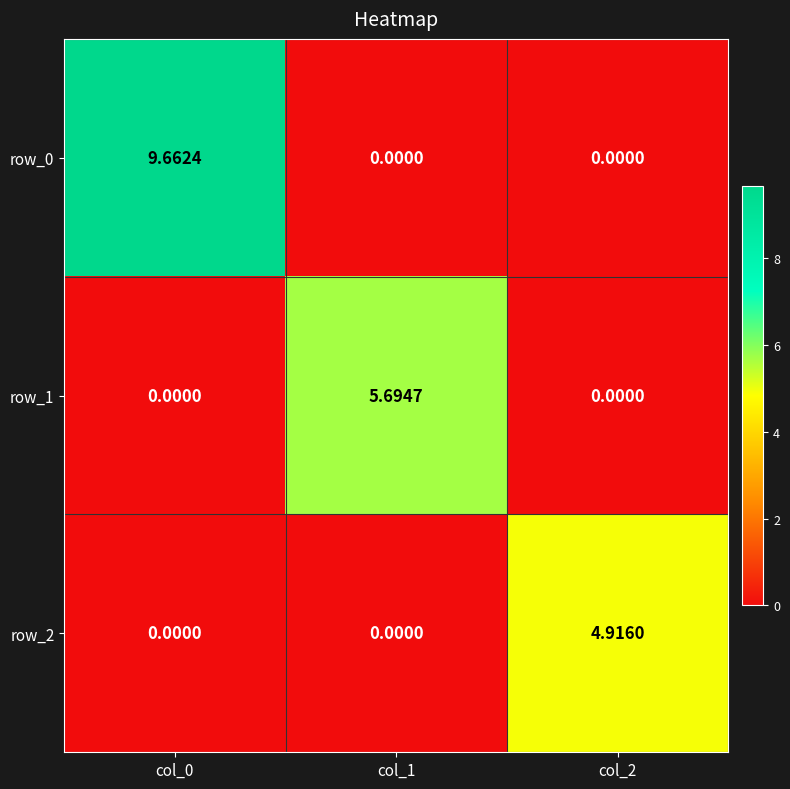

How many positive values does the row_2 series have?

1